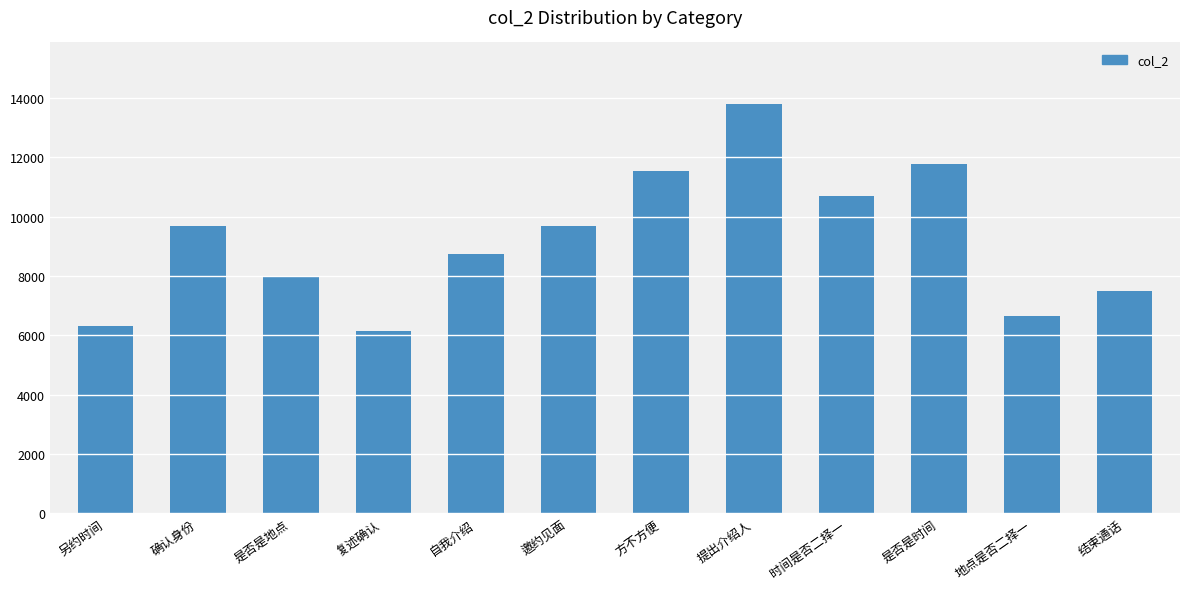

How many bars are there in total?

12